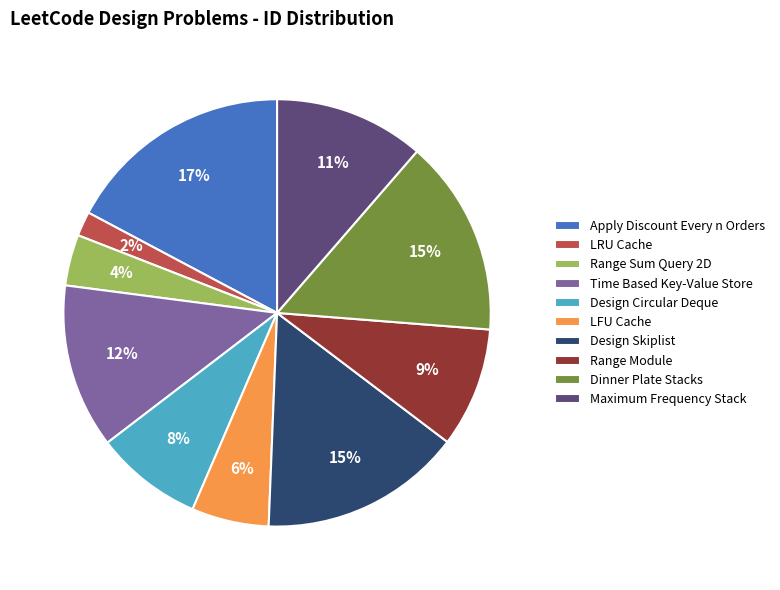

Combined, do LRU Cache and Range Sum Query 2D account for over 50%?

No